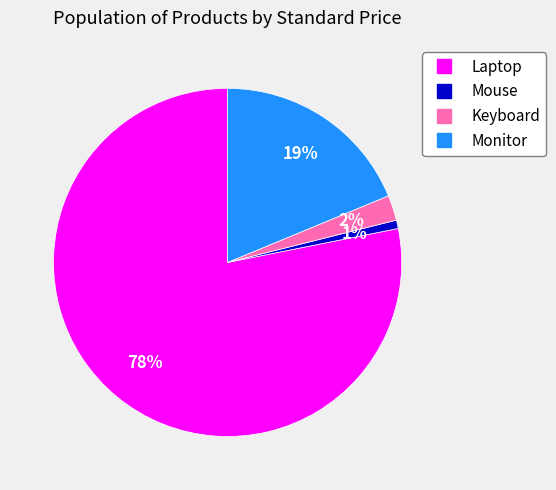

Does any single category account for the majority?

Yes